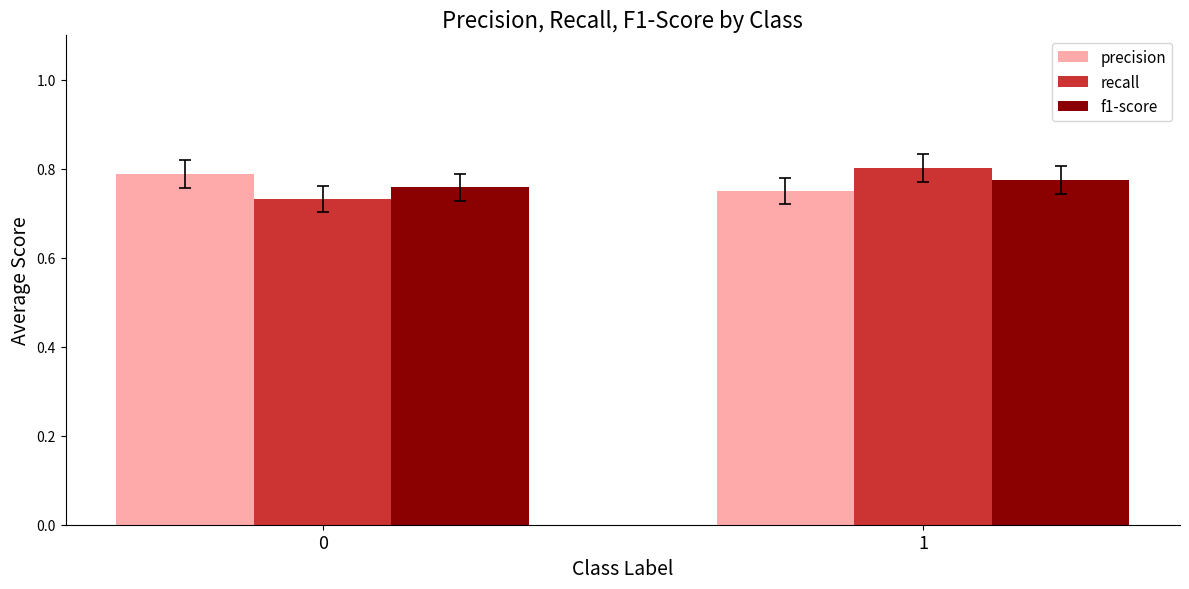

Rank the categories by recall value from highest to lowest.

1, 0